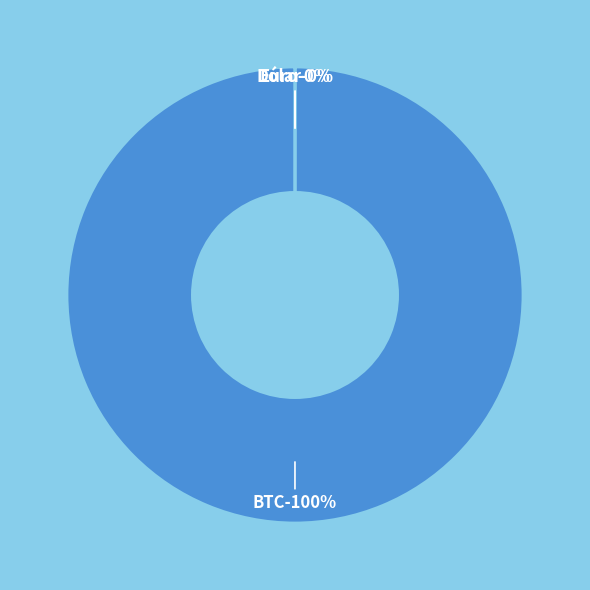

What is the smallest slice in the pie chart?

Dólar